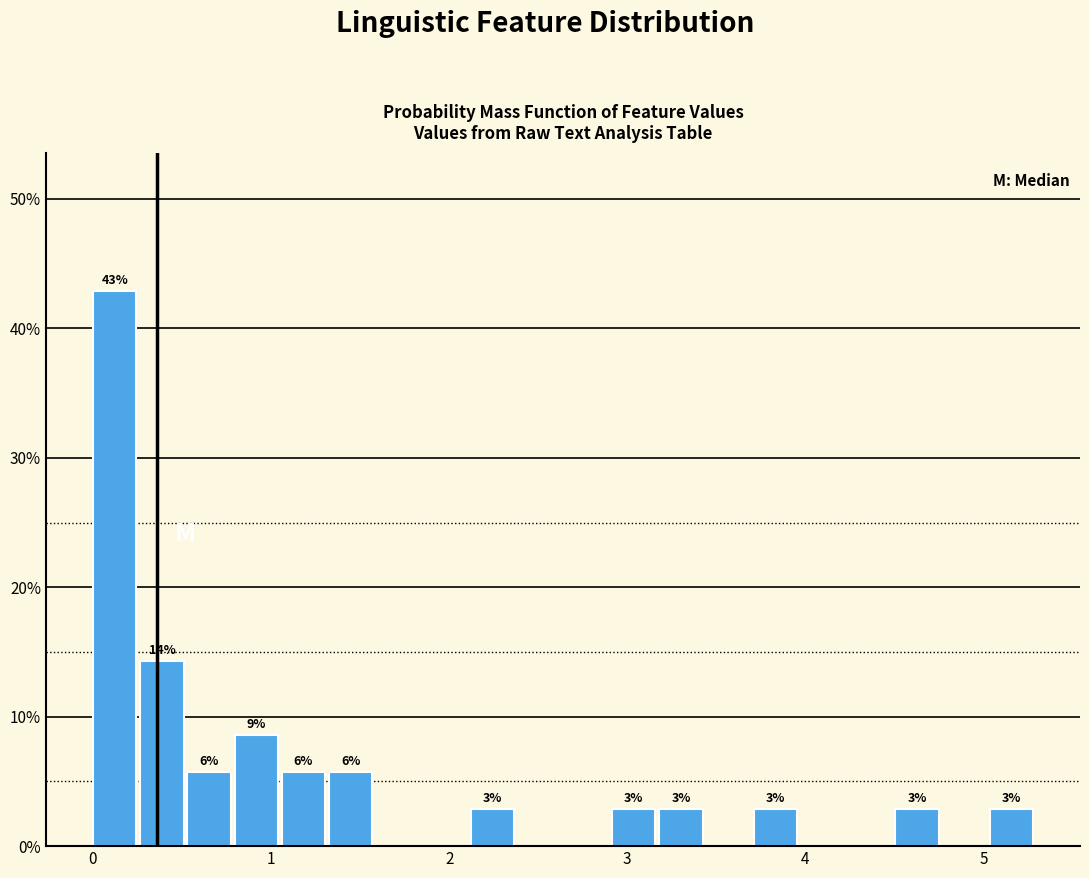

Around what value on the x-axis is the tallest bar? Give the approximate position of its centre, as read against the axis.

0.1